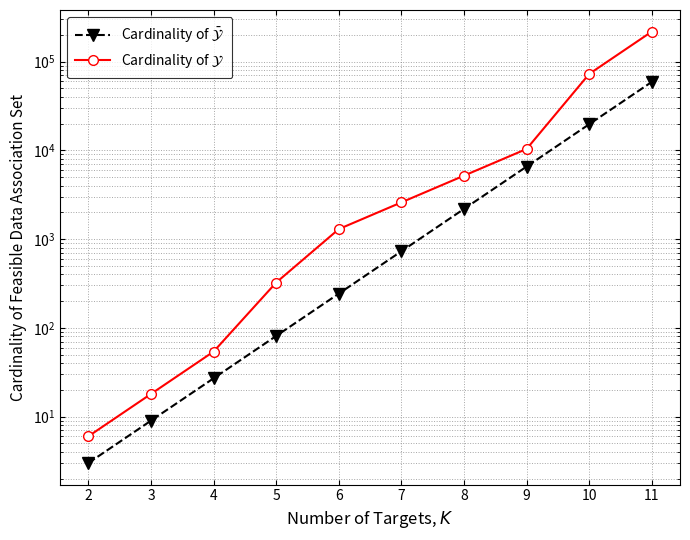

What is the difference between the highest and lowest values at 6?

1053